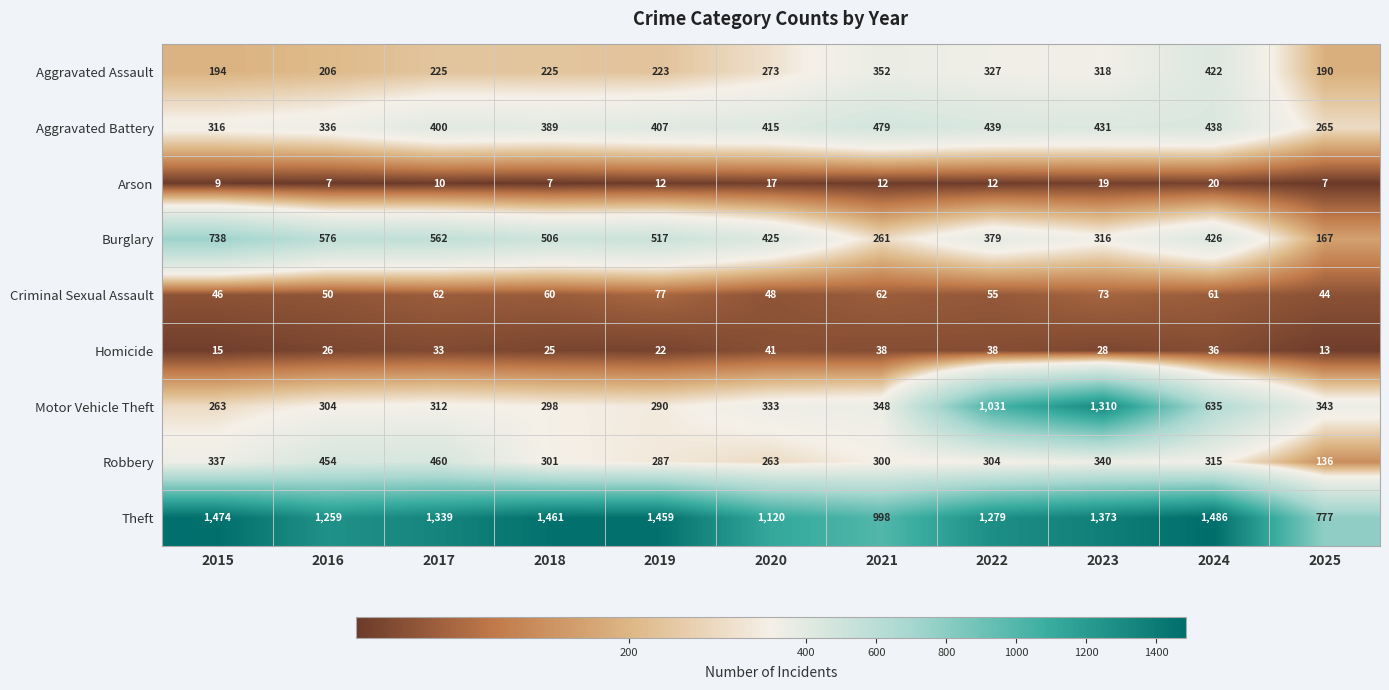

What is the highest value of the Burglary series?

738